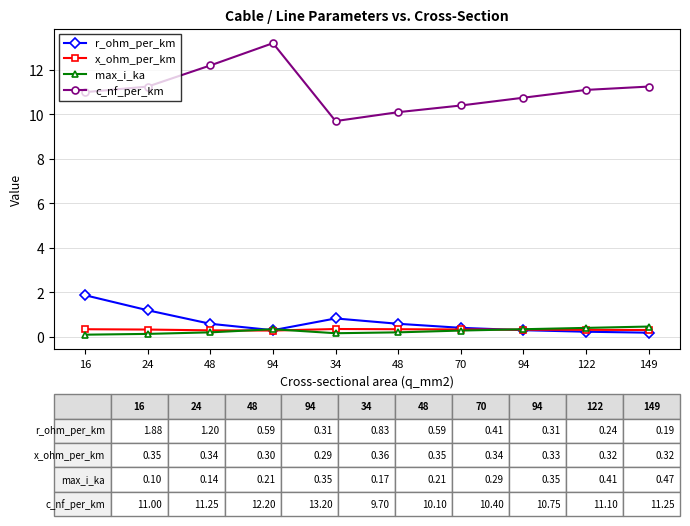

Is this an area chart (filled region under the line)?

No